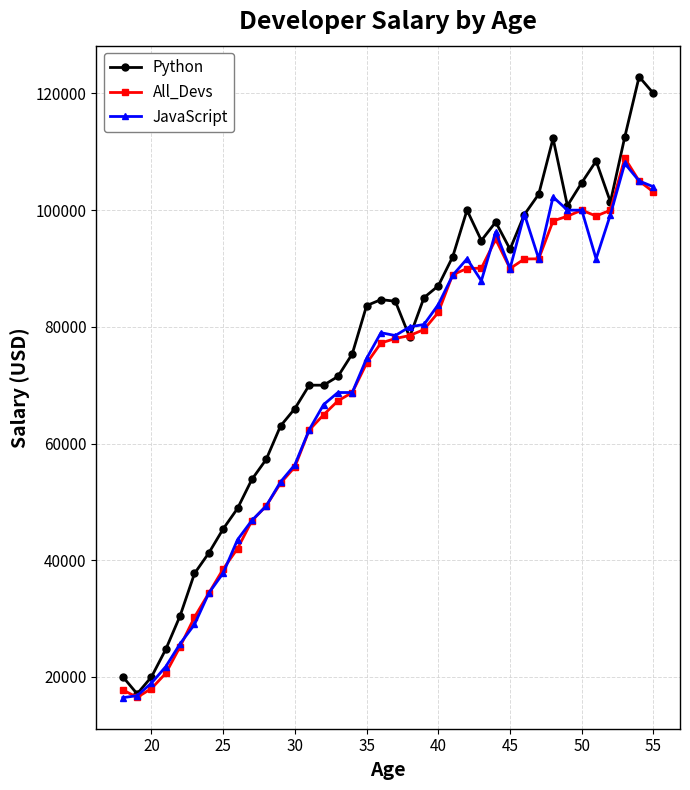

Which series has the largest total across all categories?

Python